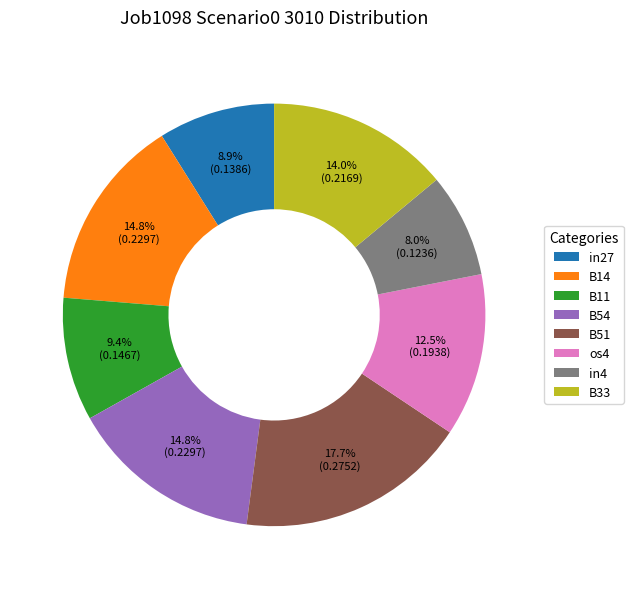

Does any single category account for the majority?

No